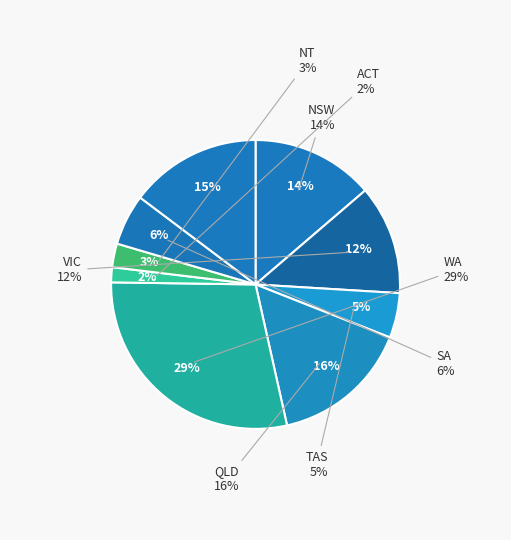

How many segments does this pie chart have?

9